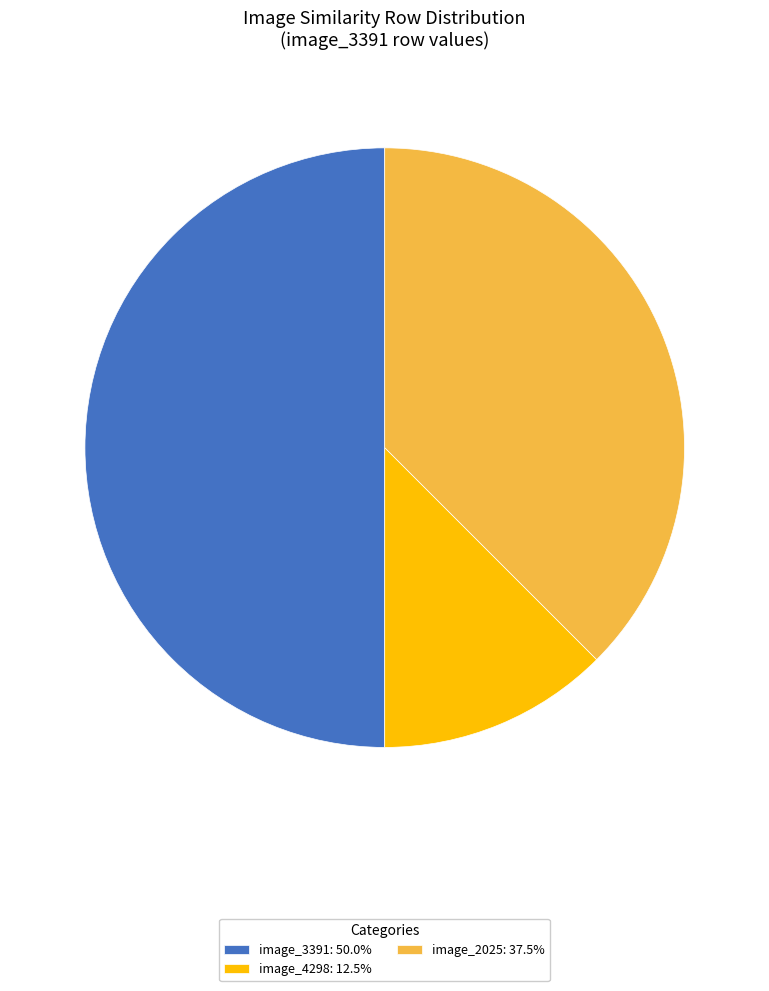

Combined, do image_3391: 50.0% and image_4298: 12.5% account for over 50%?

Yes